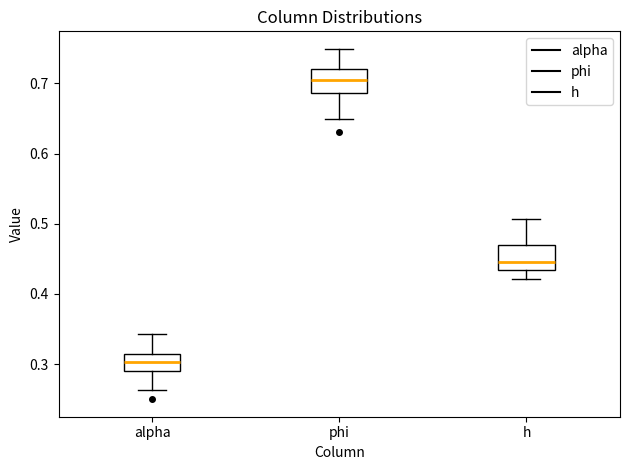

Reading left to right, transcribe this box plot: for each box, give where its median line is, the range the box spans, and where its two whiskers end, as read against the y-axis. The values are not printed on the chart, so give them approximately, as read against the axis.

alpha: median 0.30, box 0.29 to 0.31, whiskers 0.26 to 0.34
phi: median 0.70, box 0.69 to 0.72, whiskers 0.65 to 0.75
h: median 0.45, box 0.43 to 0.47, whiskers 0.42 to 0.51